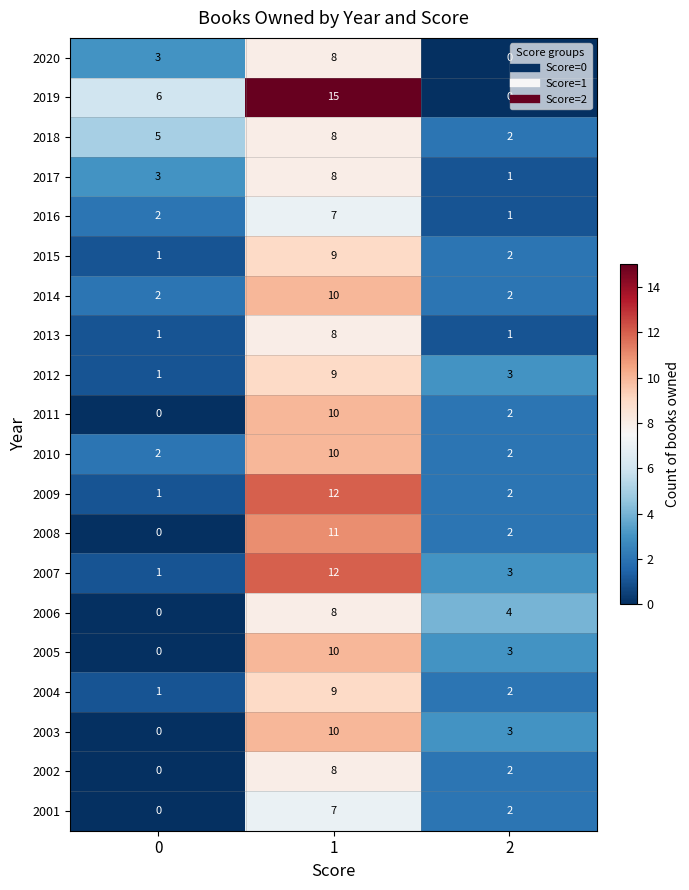

Is it true that 2015 equals 1 at 0?

True